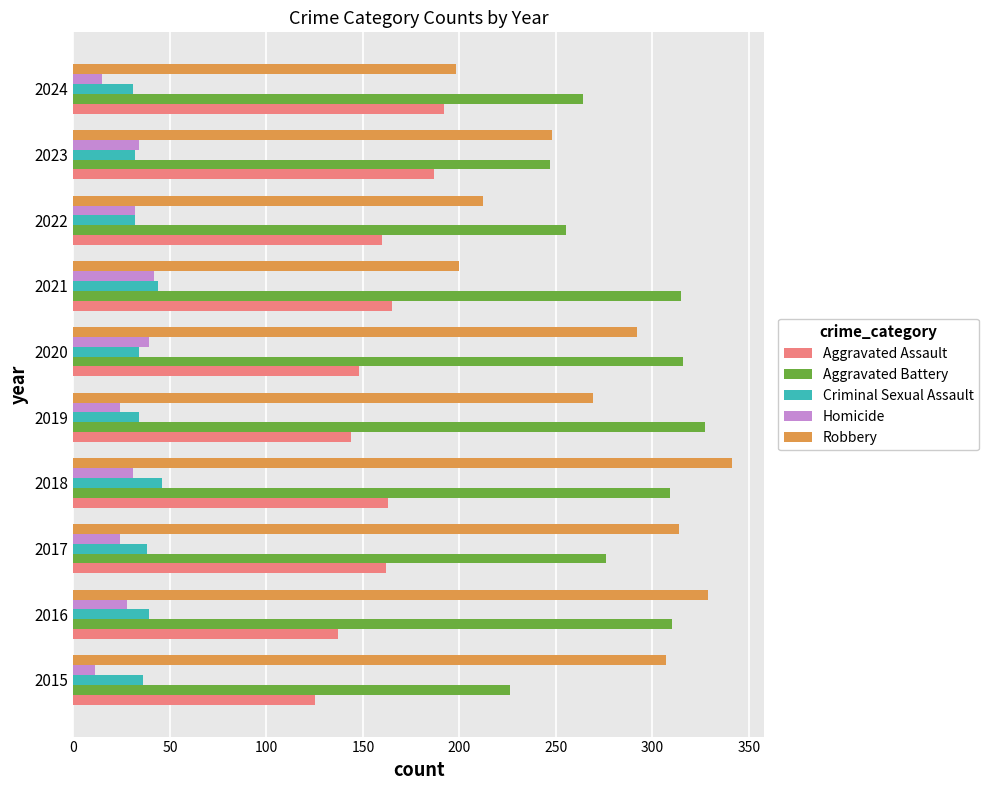

Which series has the largest total across all categories?

Aggravated Battery